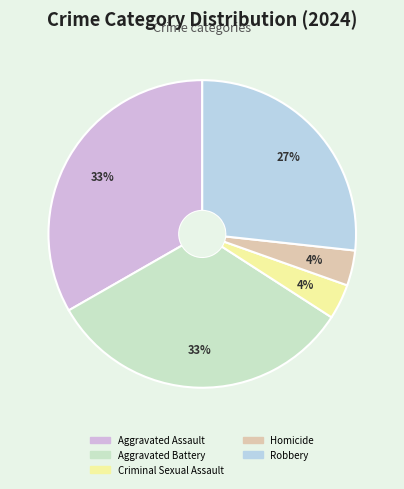

Approximately how many times larger is the value at Homicide compared to Criminal Sexual Assault?

1.0